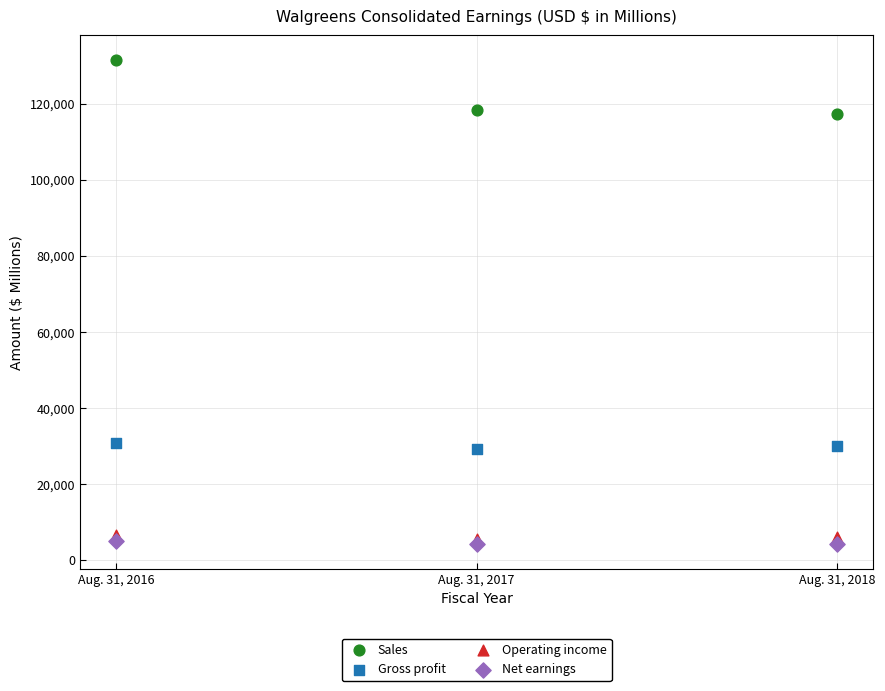

Which series contains the highest Y value?

Sales